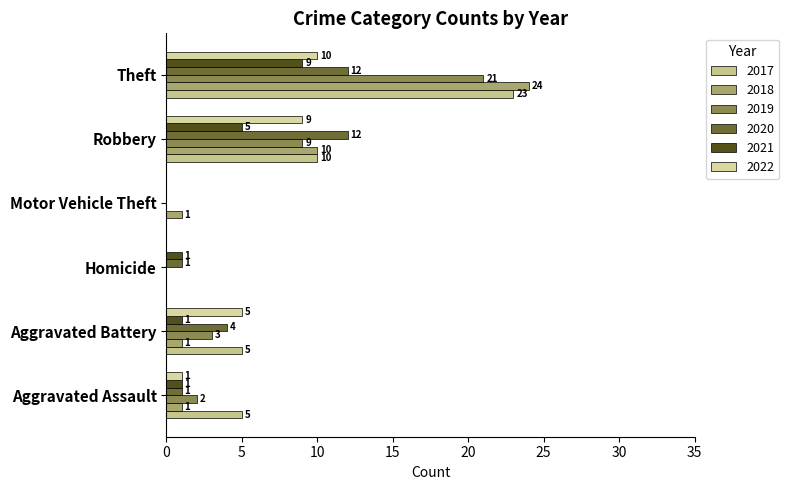

Is the value of 2020 at Aggravated Battery greater than the value of 2018 at Homicide?

Yes